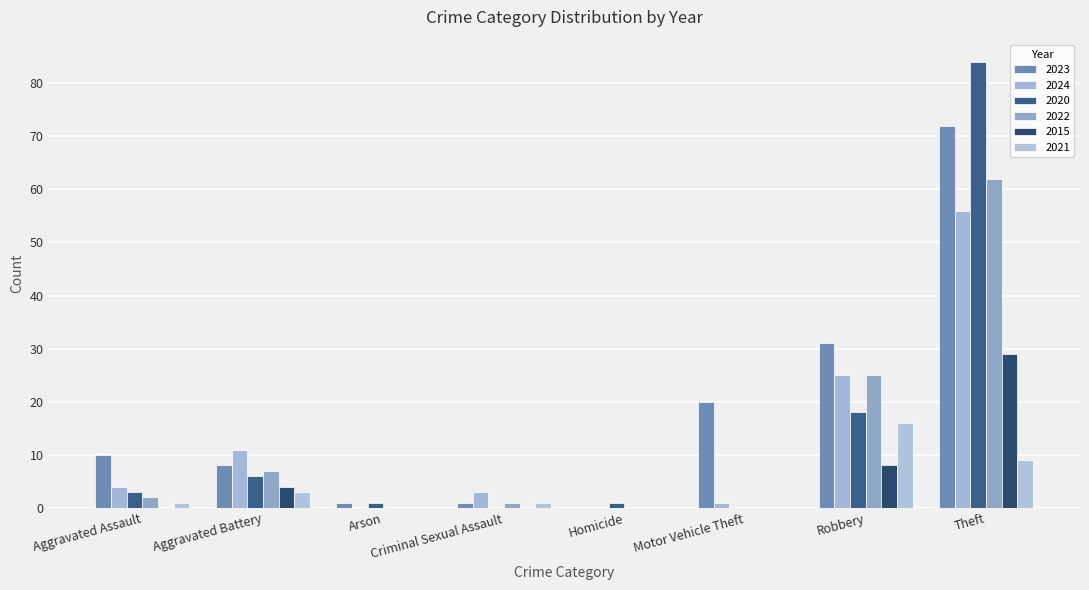

What is the approximate value of 2020 at Robbery, to the nearest 10?

20